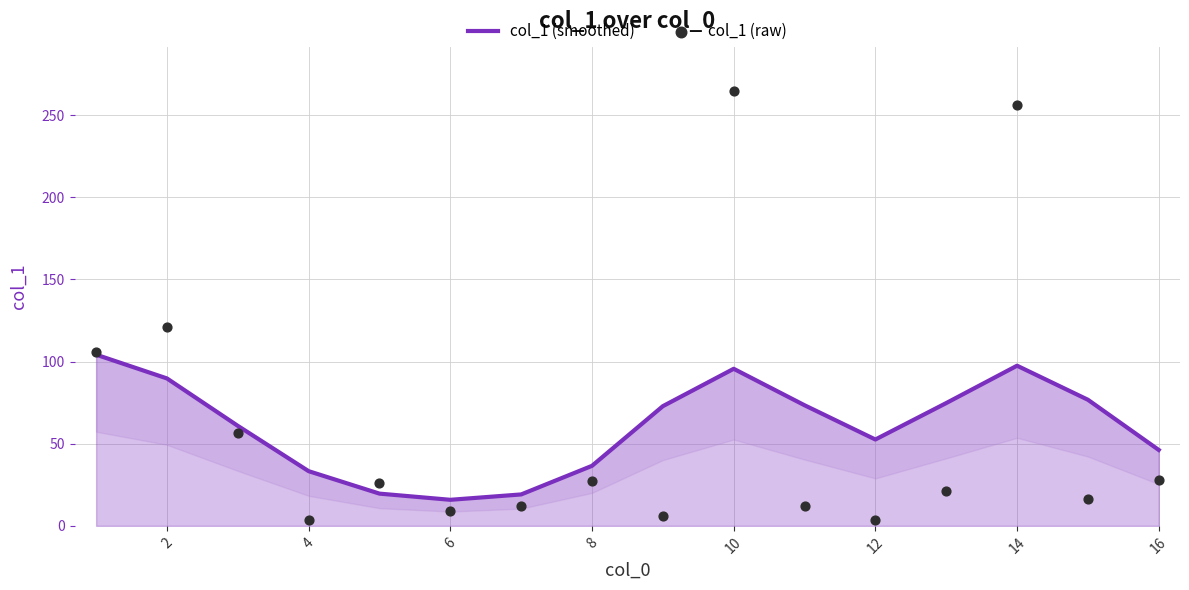

Which series reaches the minimum Y coordinate?

col_1 (raw)